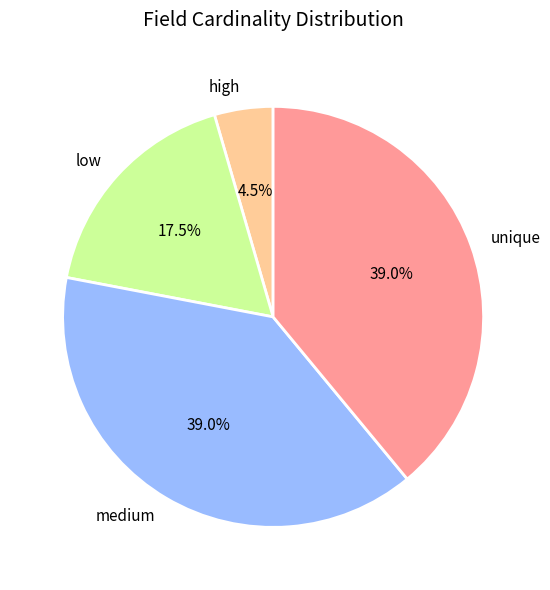

Does unique represent more than half of the total?

No